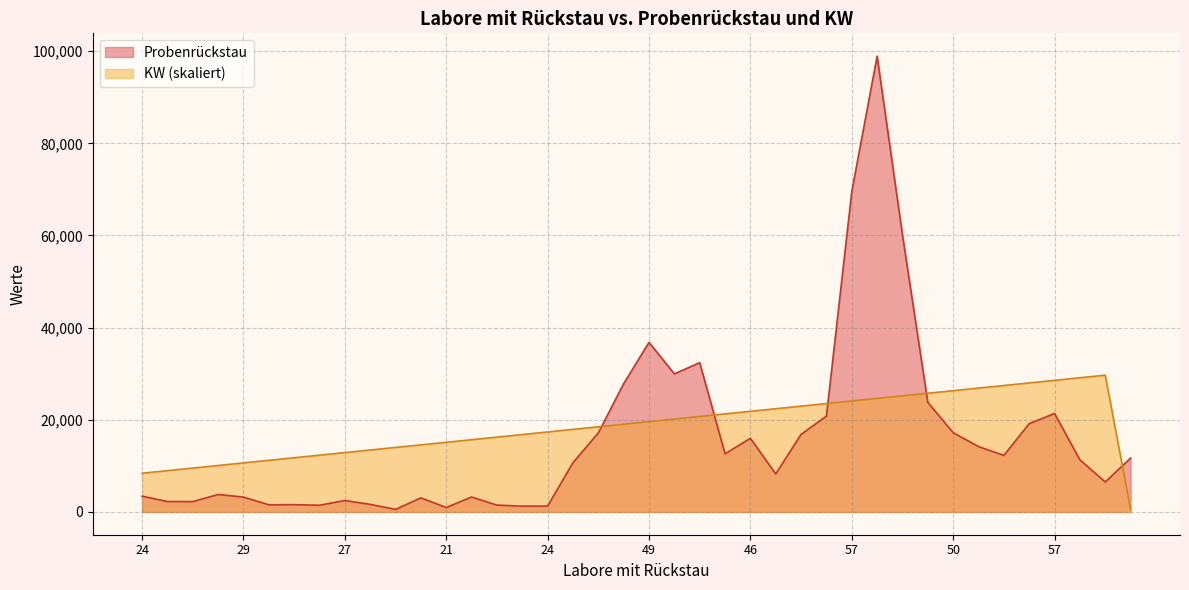

Which series changed the most between 28 and 46?

Probenrückstau